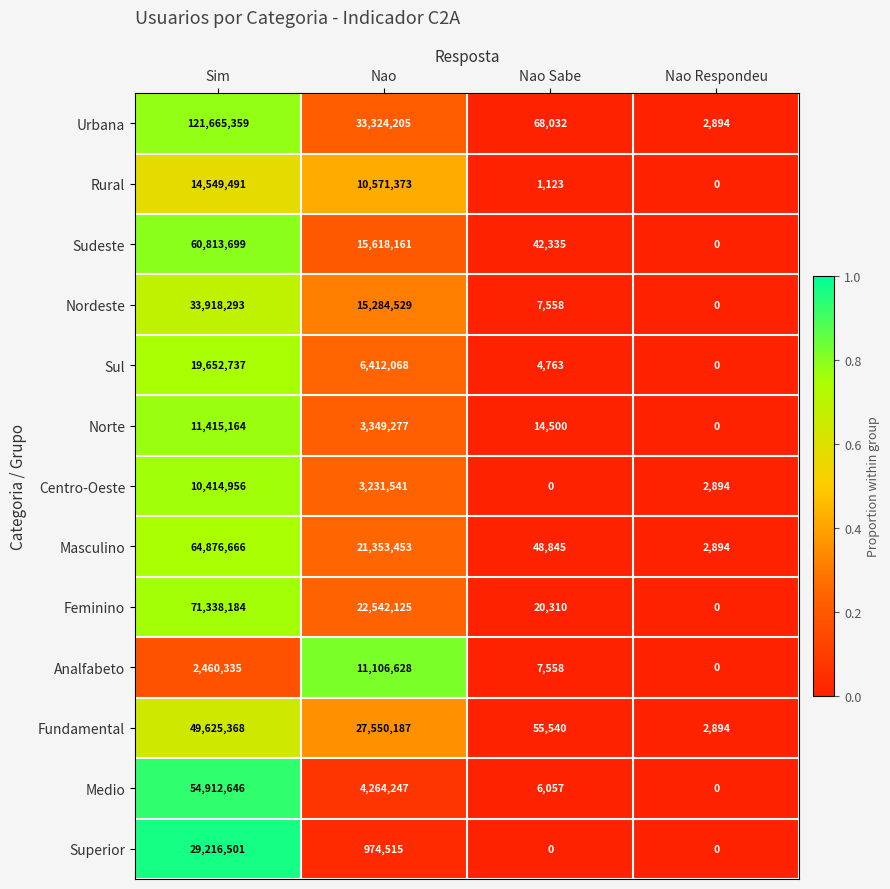

At how many categories does at least one series exceed 0?

4